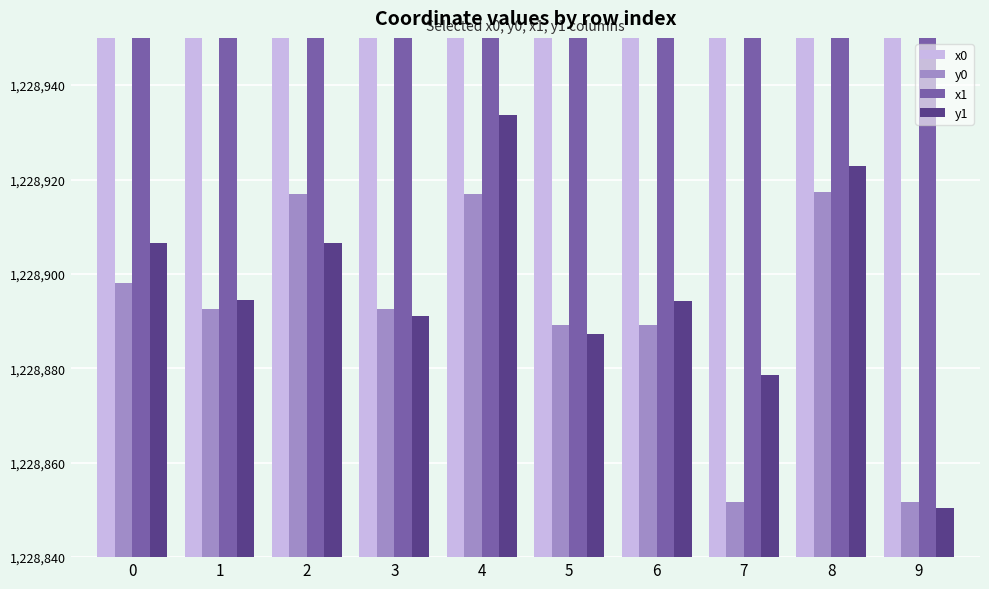

At how many categories does at least one series exceed 2470488?

10